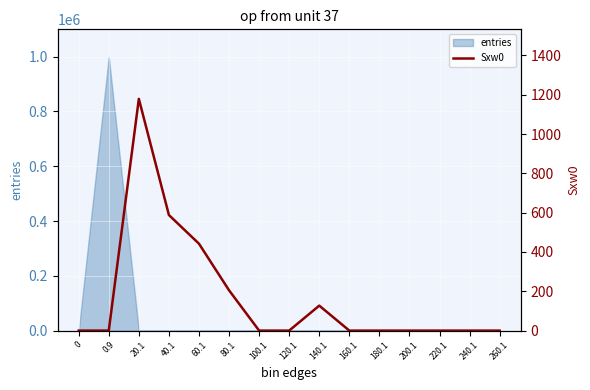

What is the highest value of the entries series?

999829